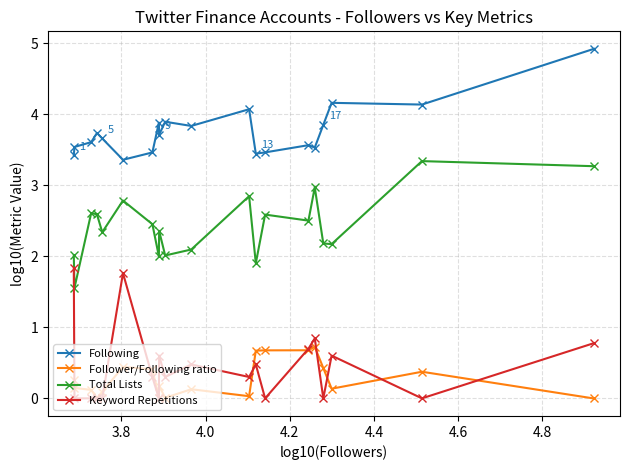

Which series has the largest total across all categories?

Following